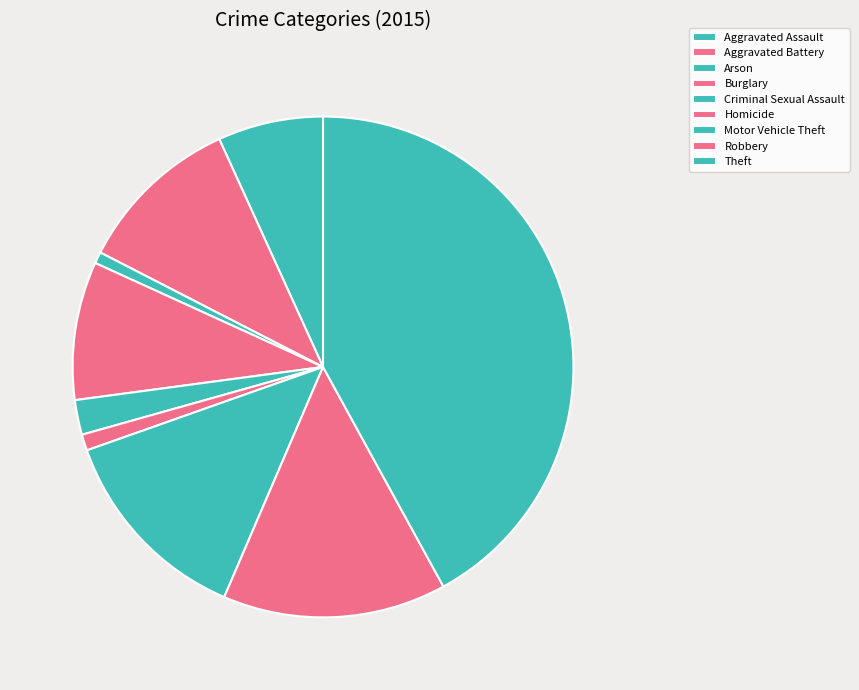

True or false: Aggravated Battery accounts for 5% of the total.

False